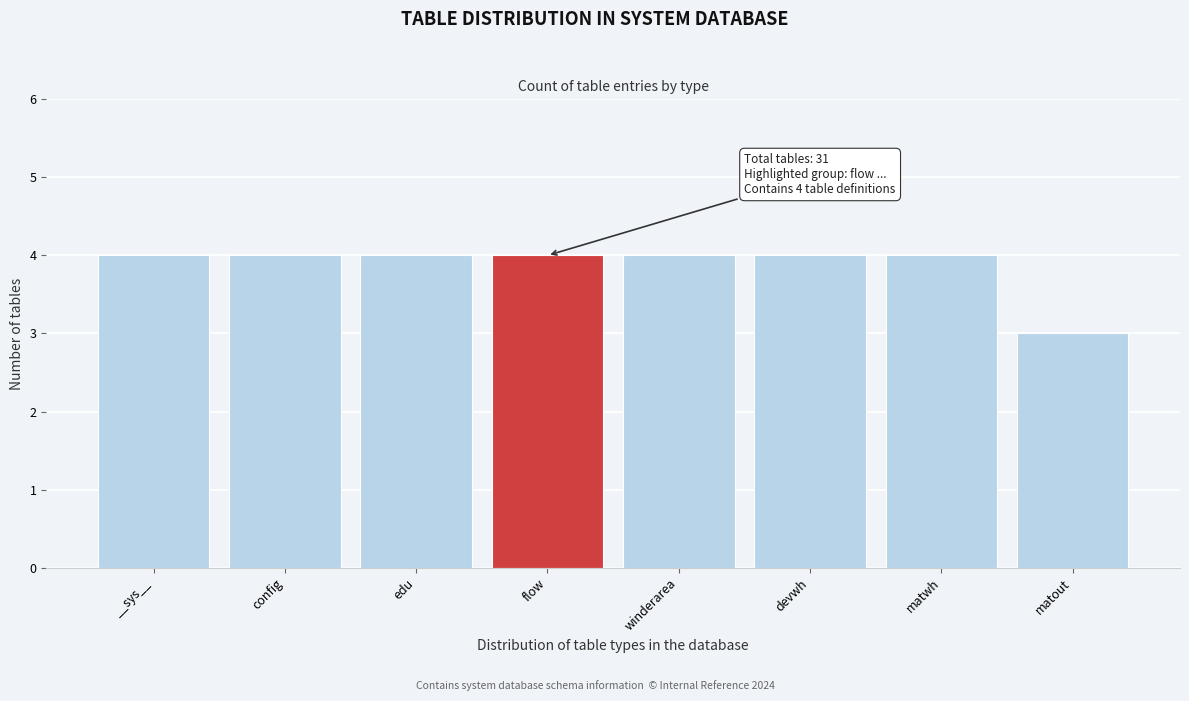

Reading left to right, transcribe all the data shown in this chart.

__sys__=4	config=4	edu=4	flow=4	winderarea=4	devwh=4	matwh=4	matout=3